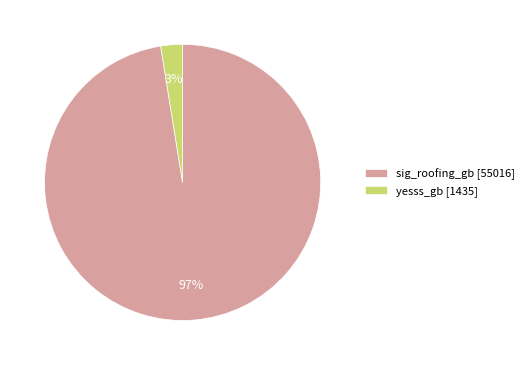

The yesss_gb [1435] slice represents 3% of the pie. True or false?

True